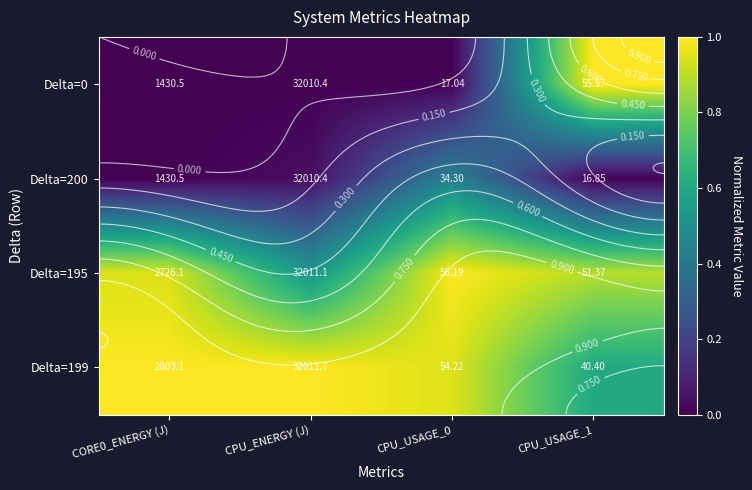

What is the total value across all series at CORE0_ENERGY (J)?

1.9